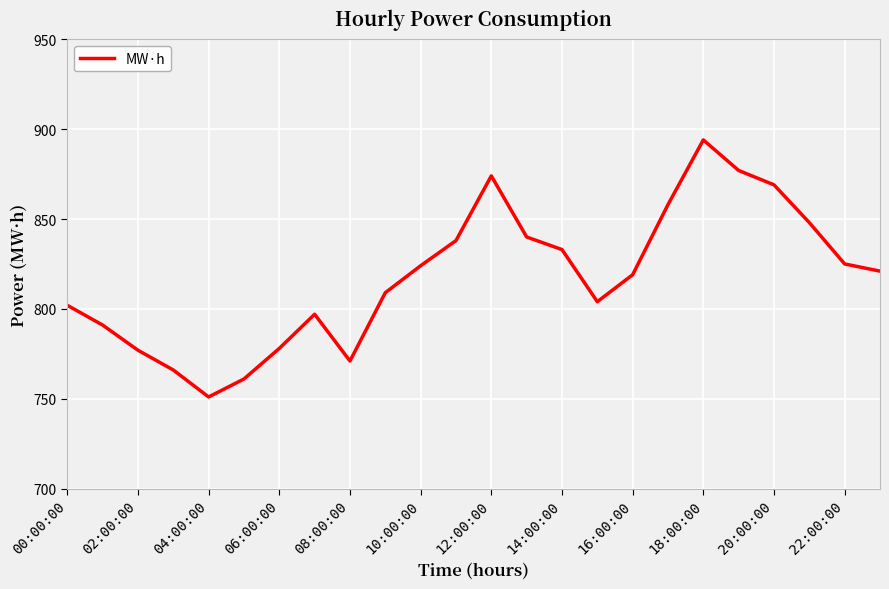

What is the minimum value shown in the chart?

751